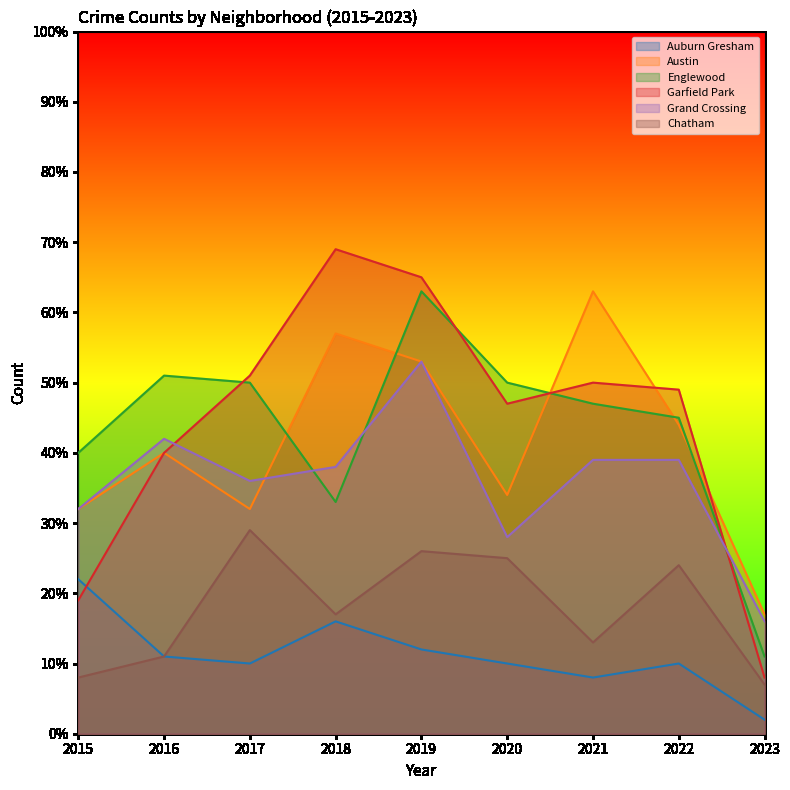

Is the value of Chatham at 2017 greater than the value of Auburn Gresham at 2019?

Yes